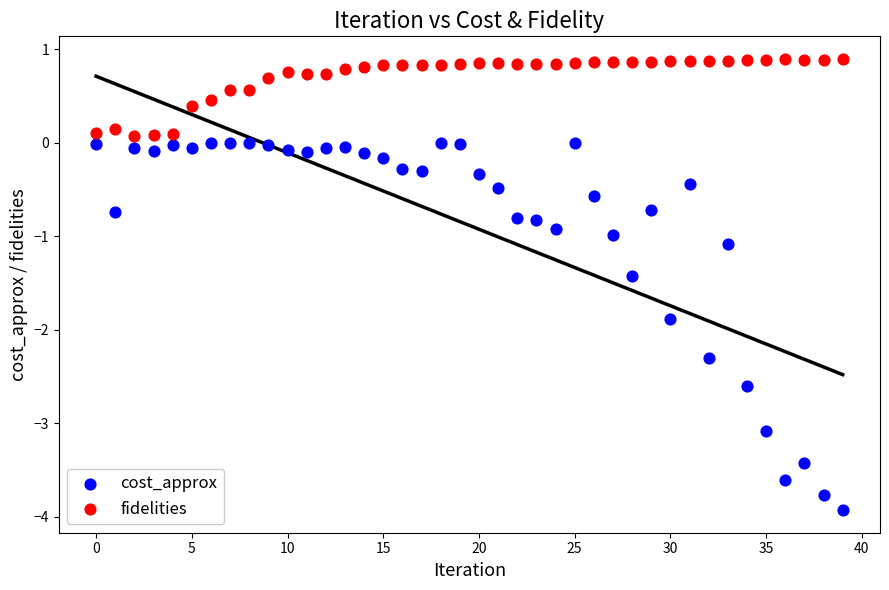

Which series reaches the maximum Y coordinate?

fidelities